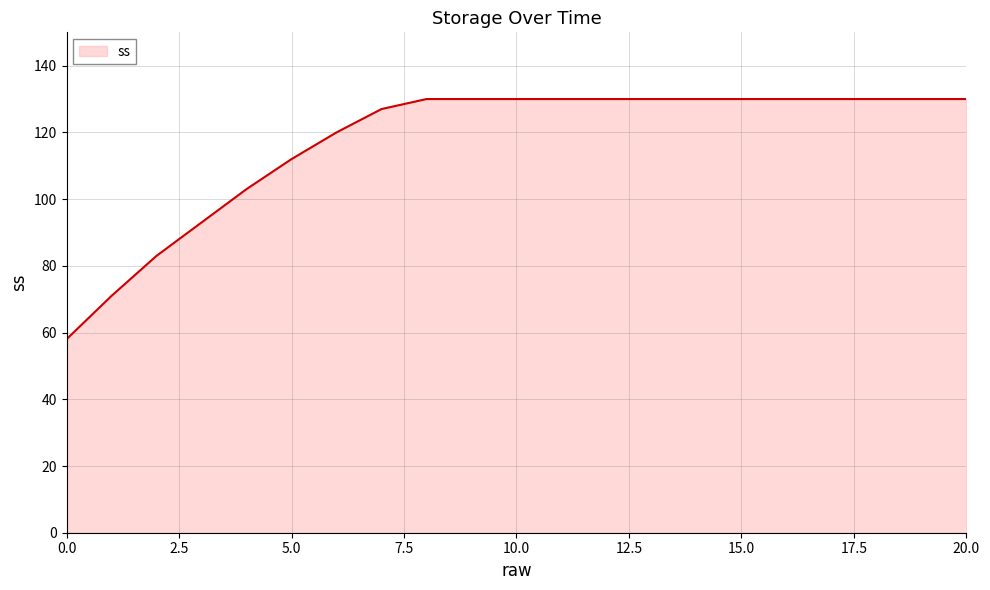

What is the smallest value displayed?

58